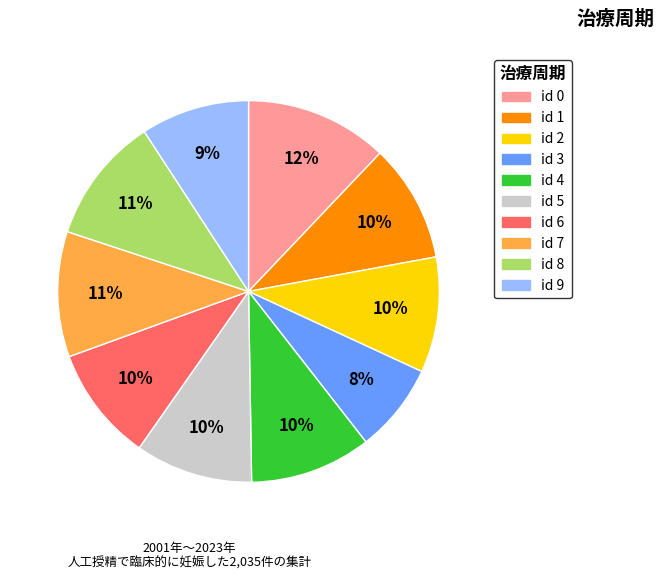

To the nearest percent, what is the average slice percentage?

10%